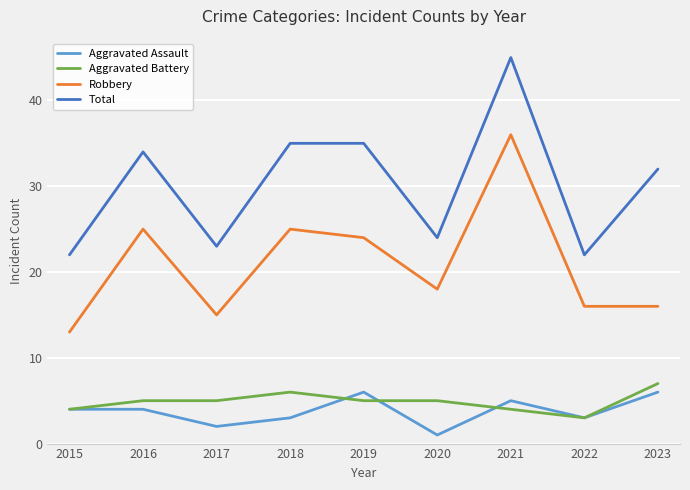

What is the difference between the maximum and minimum values in the Total series?

23